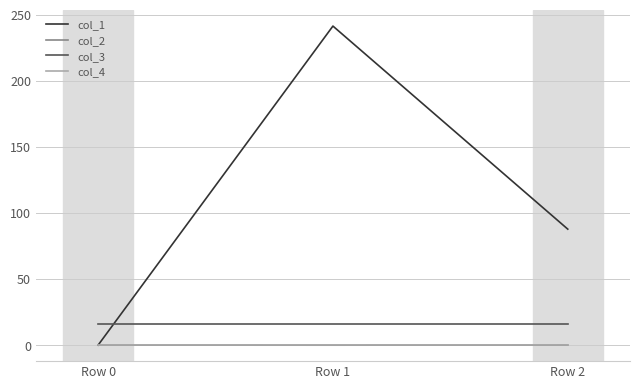

Count the number of data series in this chart.

4